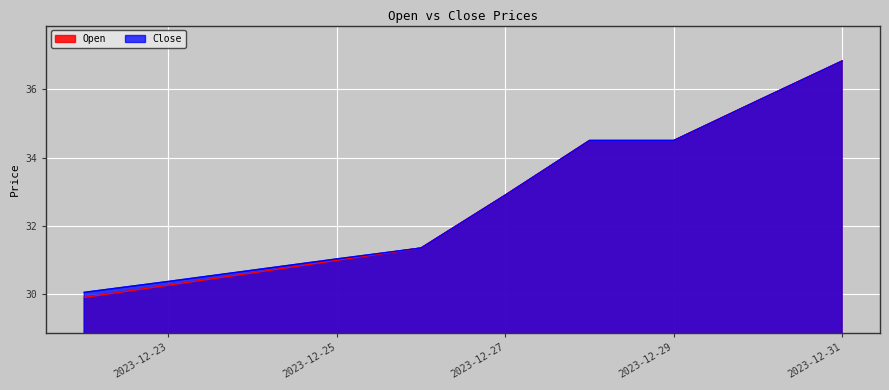

What are all the series names shown in the legend?

Open, Close